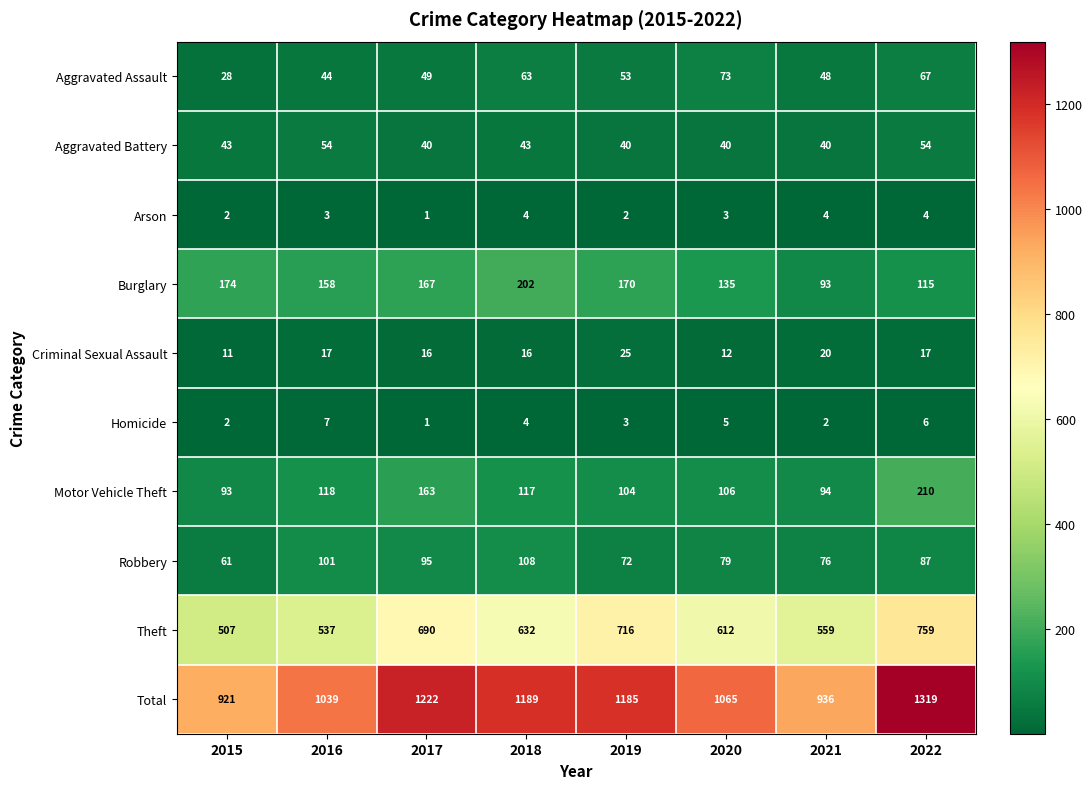

Which category has the highest value across all series?

2022